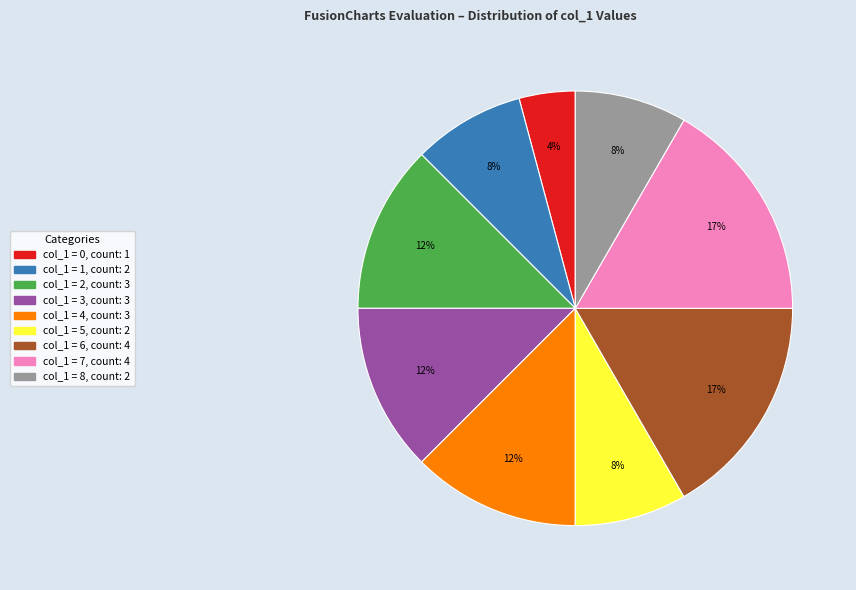

To the nearest percent, what is the average slice percentage?

11%